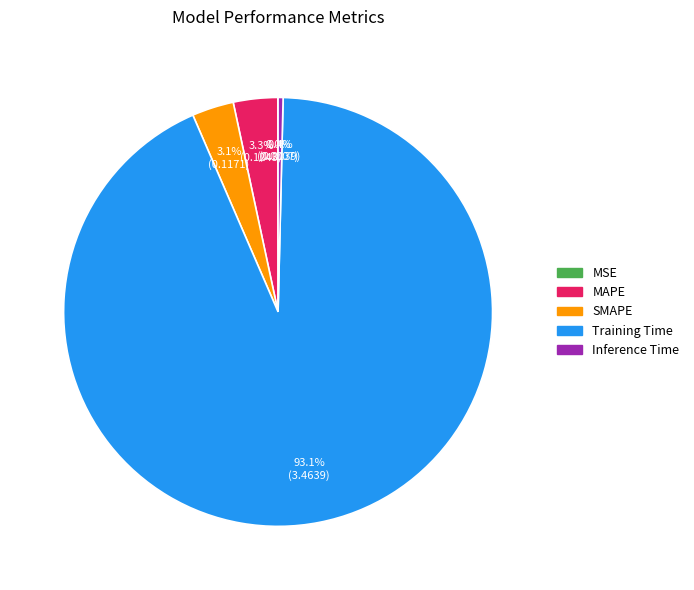

Is there any slice that represents more than half of the pie?

Yes